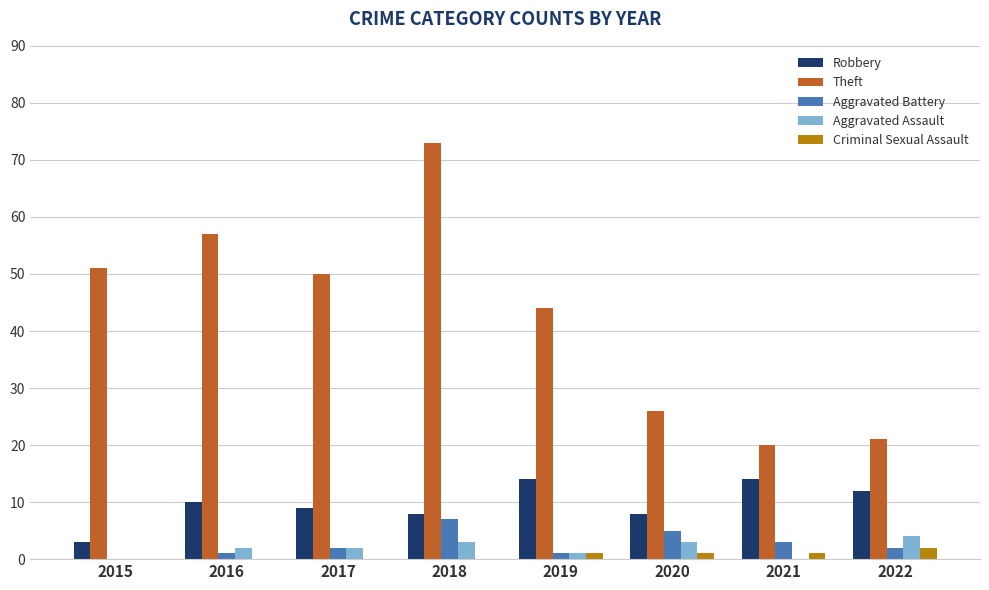

At which category is the sum across all series the highest?

2018